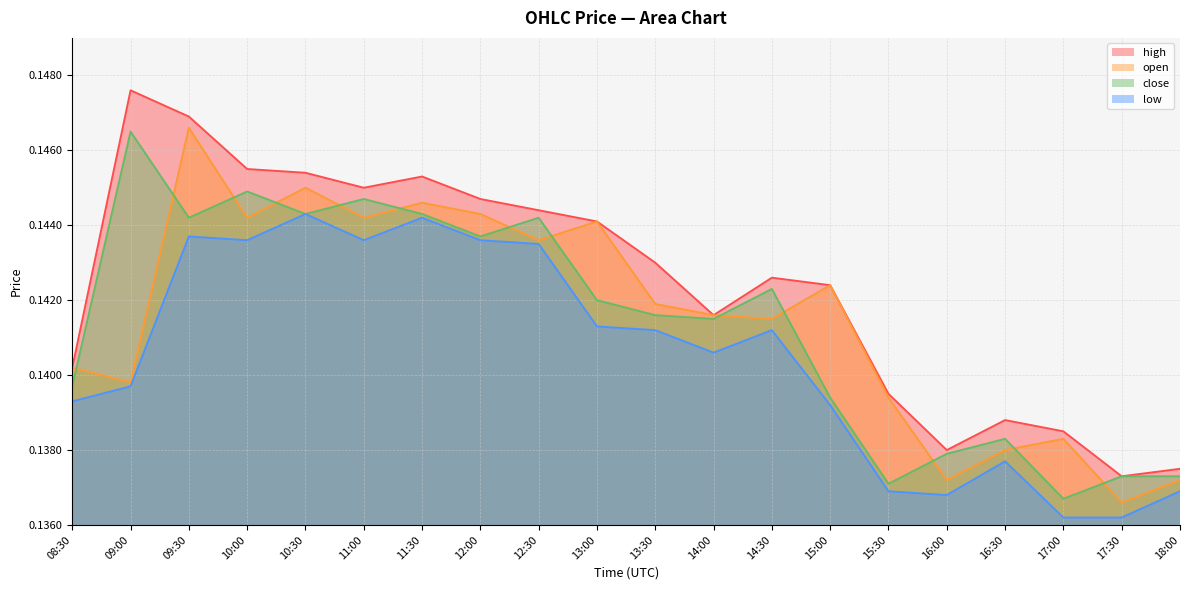

What is the label of the 14th point from the left?

15:00